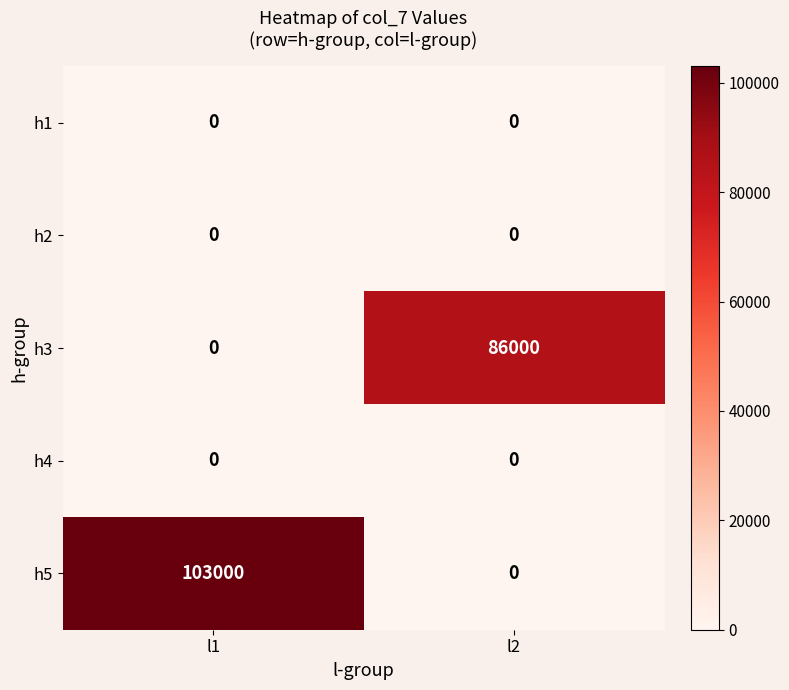

At how many categories does at least one series exceed 65871?

2